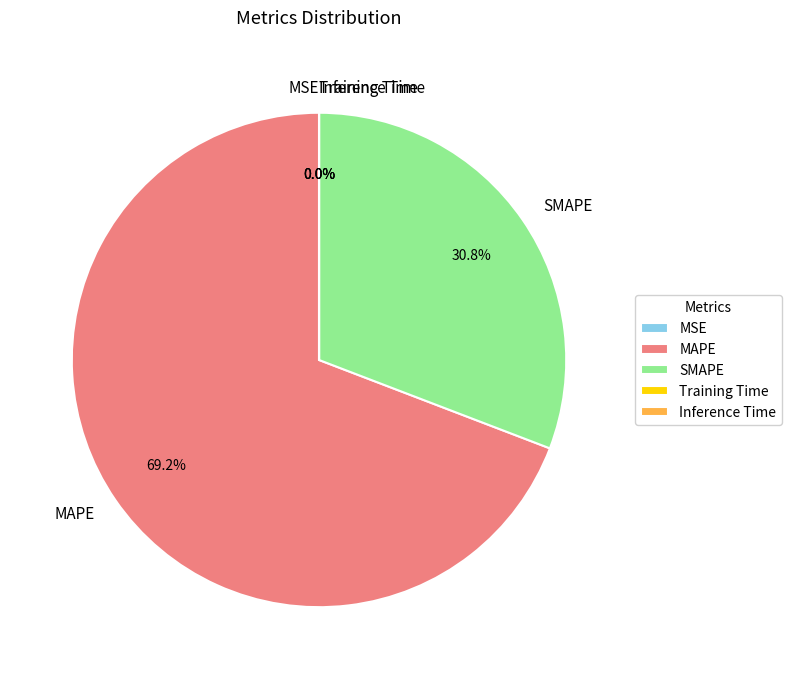

What percentage is NOT represented by MAPE?

30.8%